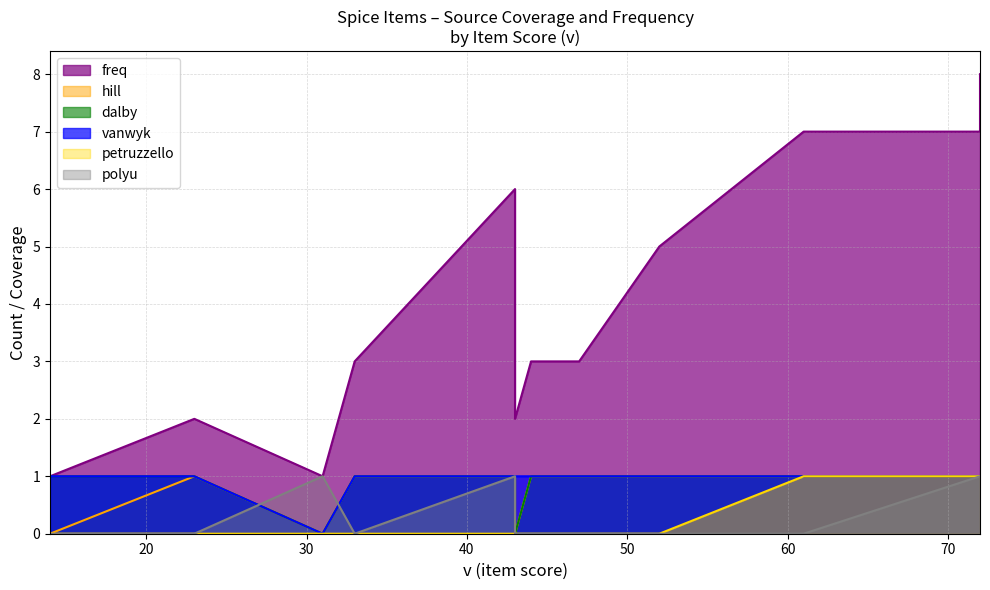

What is the highest value of the dalby series?

1